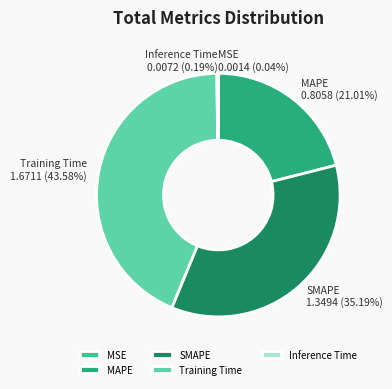

To the nearest percent, what is the combined percentage of SMAPE and Training Time?

79%